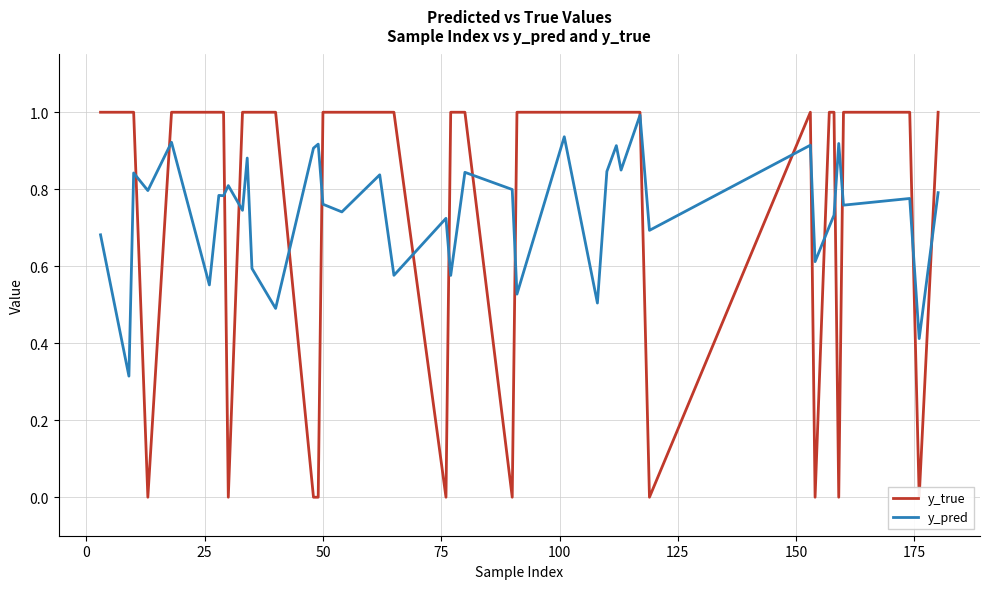

What is the highest value of the y_pred series?

1.0